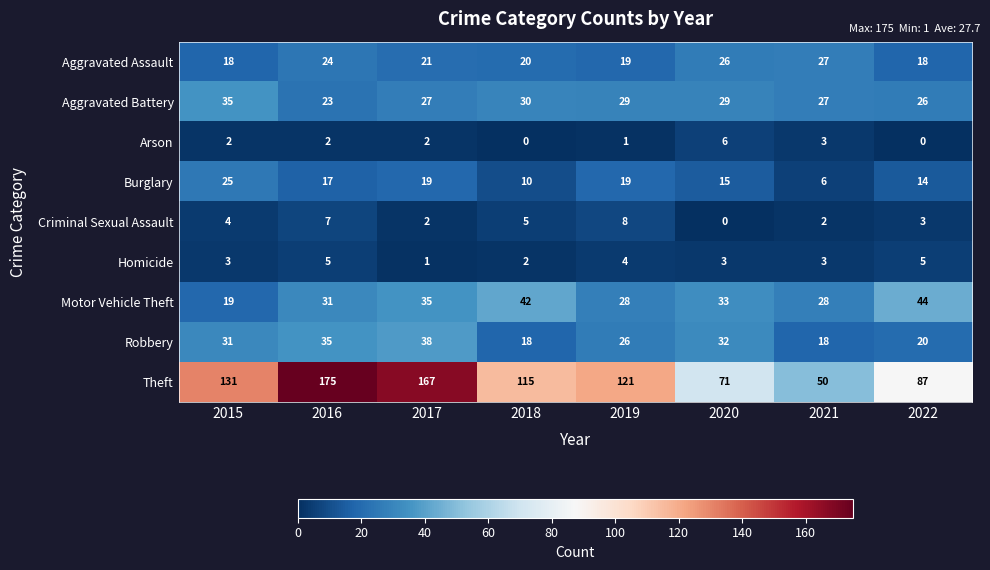

What is the difference between the second highest and minimum values in the Motor Vehicle Theft series?

23